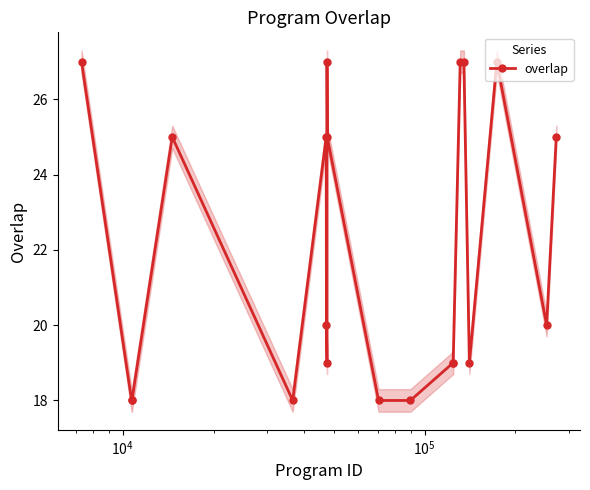

True or false: the data has more than 1 interior local peaks.

True